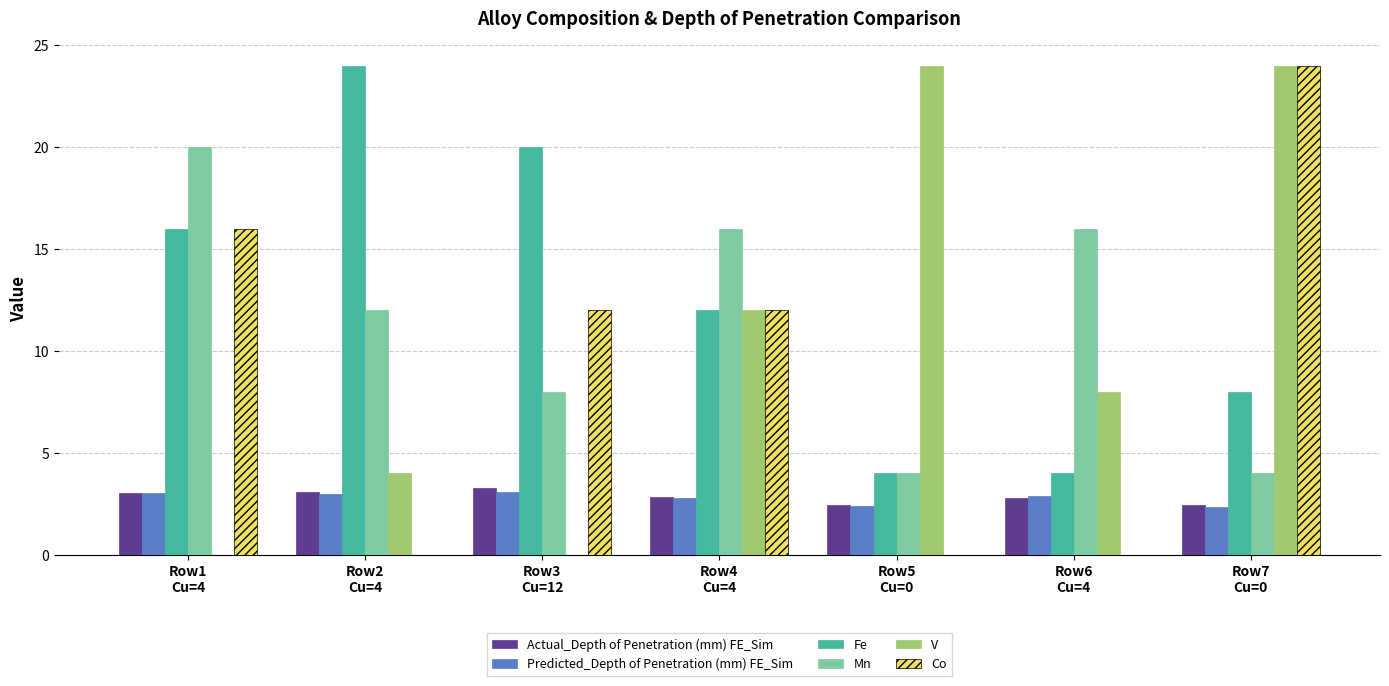

What is the difference between the Actual_Depth of Penetration (mm) FE_Sim values at Row7
Cu=0 and Row4
Cu=4?

0.4